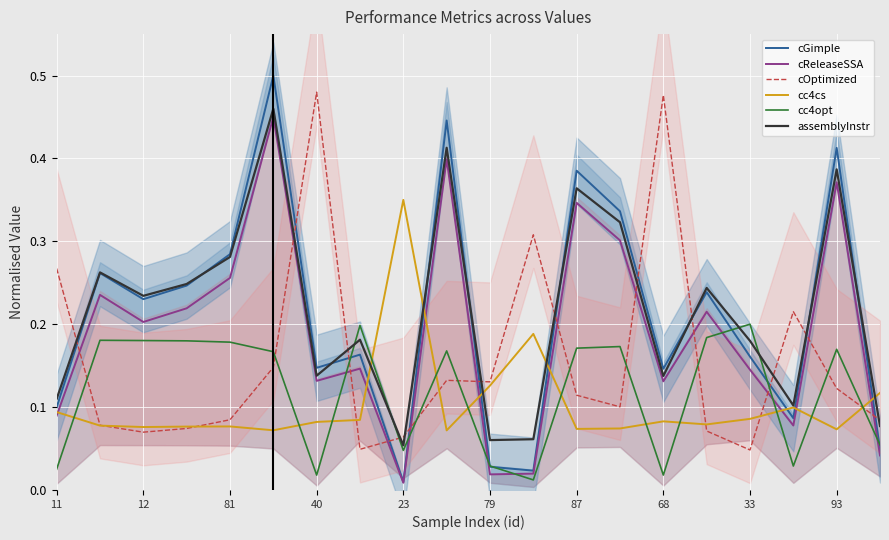

At how many categories does at least one series exceed 0?

20